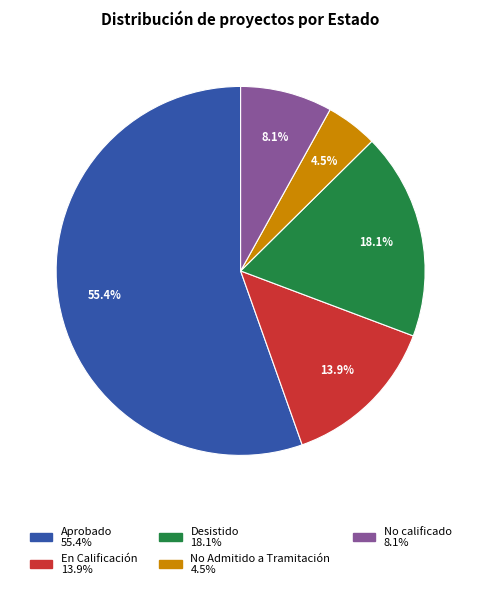

To the nearest percent, what percentage of the pie is Desistido?

18%